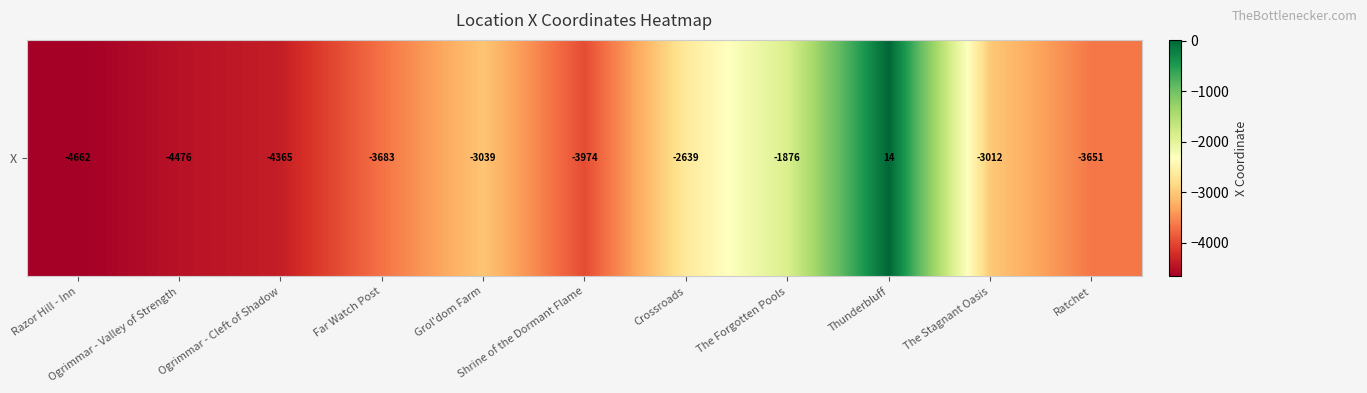

Count the number of data series in this chart.

1